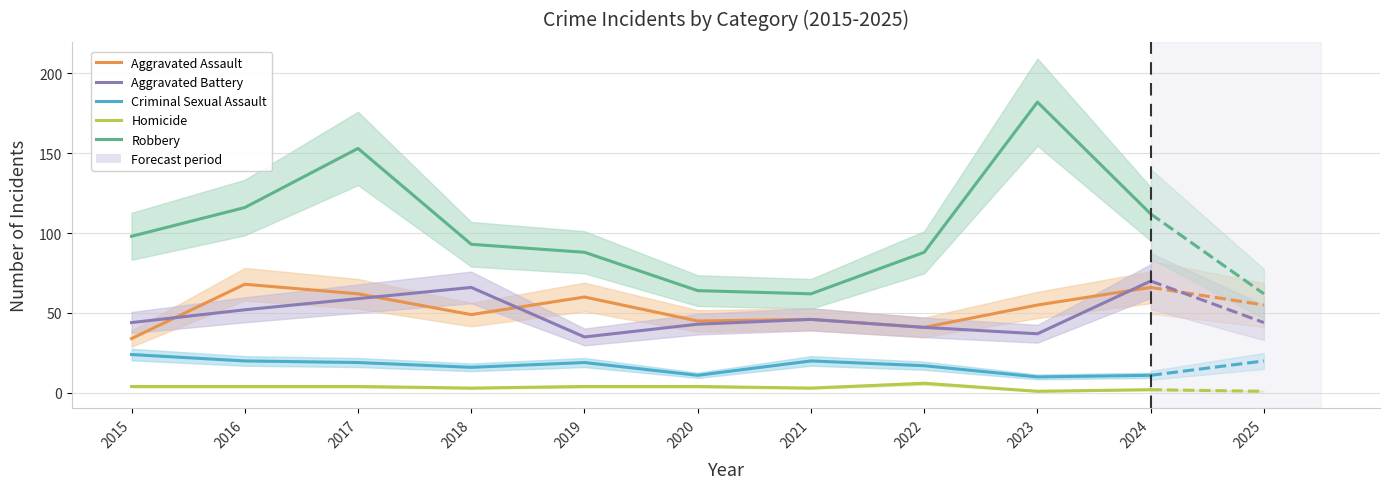

The value of Aggravated Battery at 2019 is 35. True or false?

True